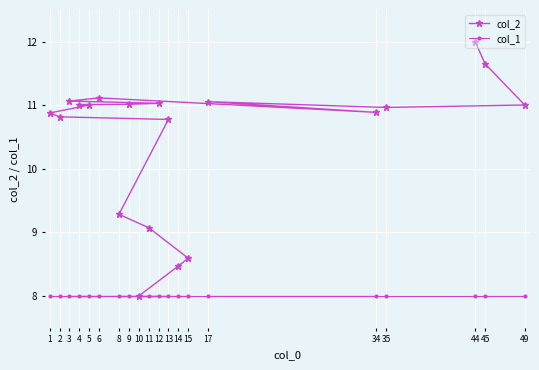

Count the number of categories in the chart.

20